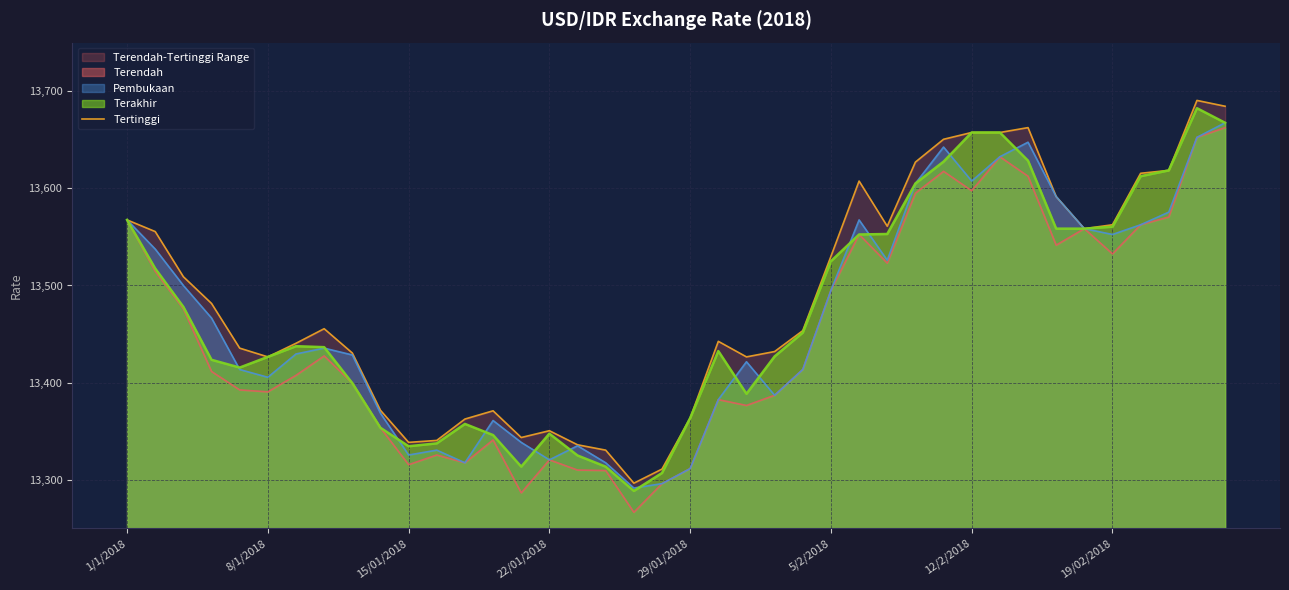

The value of Terakhir at 5/2/2018 is 7239.9. True or false?

False